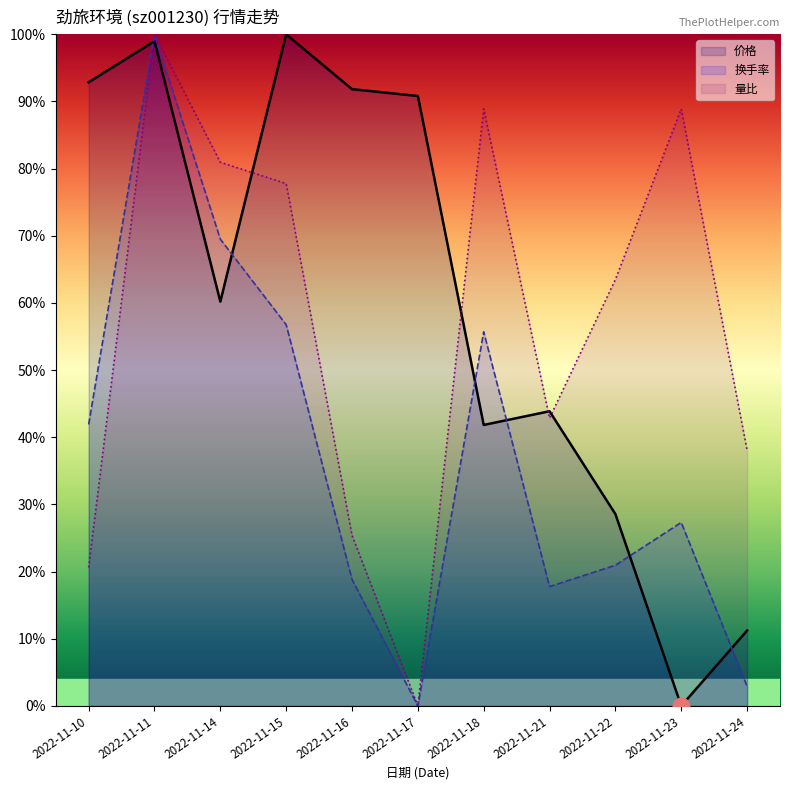

Which has a higher value, 2022-11-23 or 2022-11-24?

2022-11-24